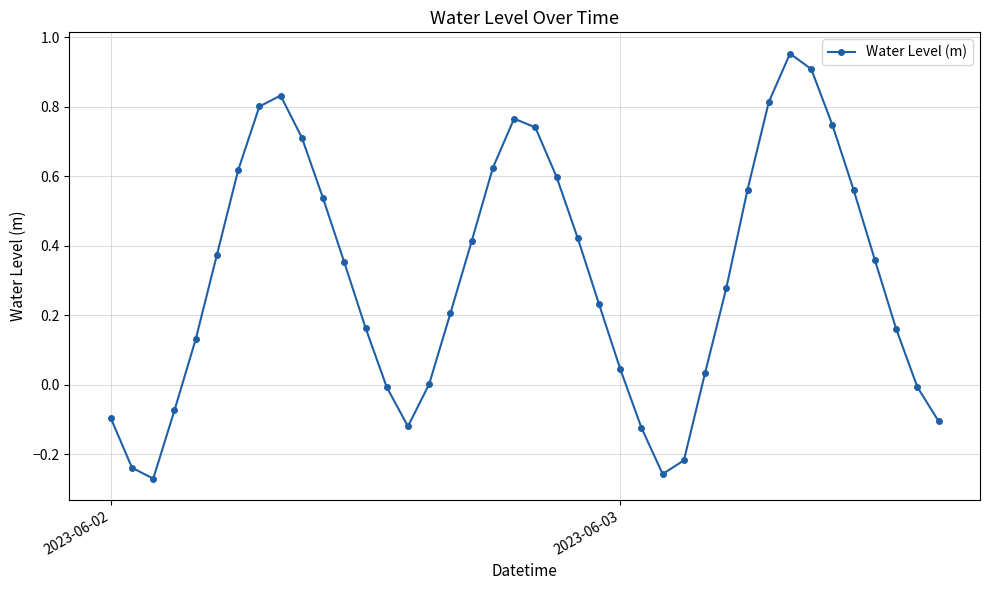

How many interior local valleys (lower than both neighbors) does the data have?

3